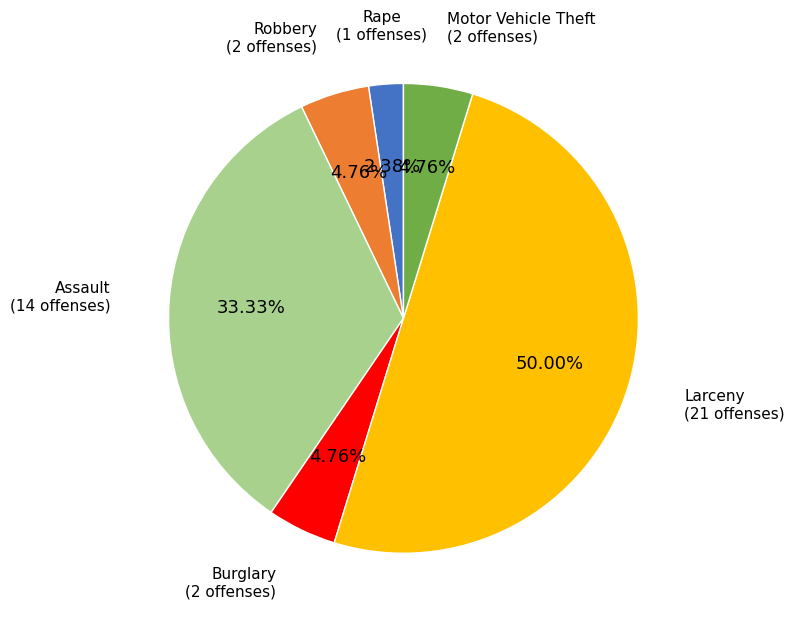

Is there any slice that represents more than half of the pie?

No